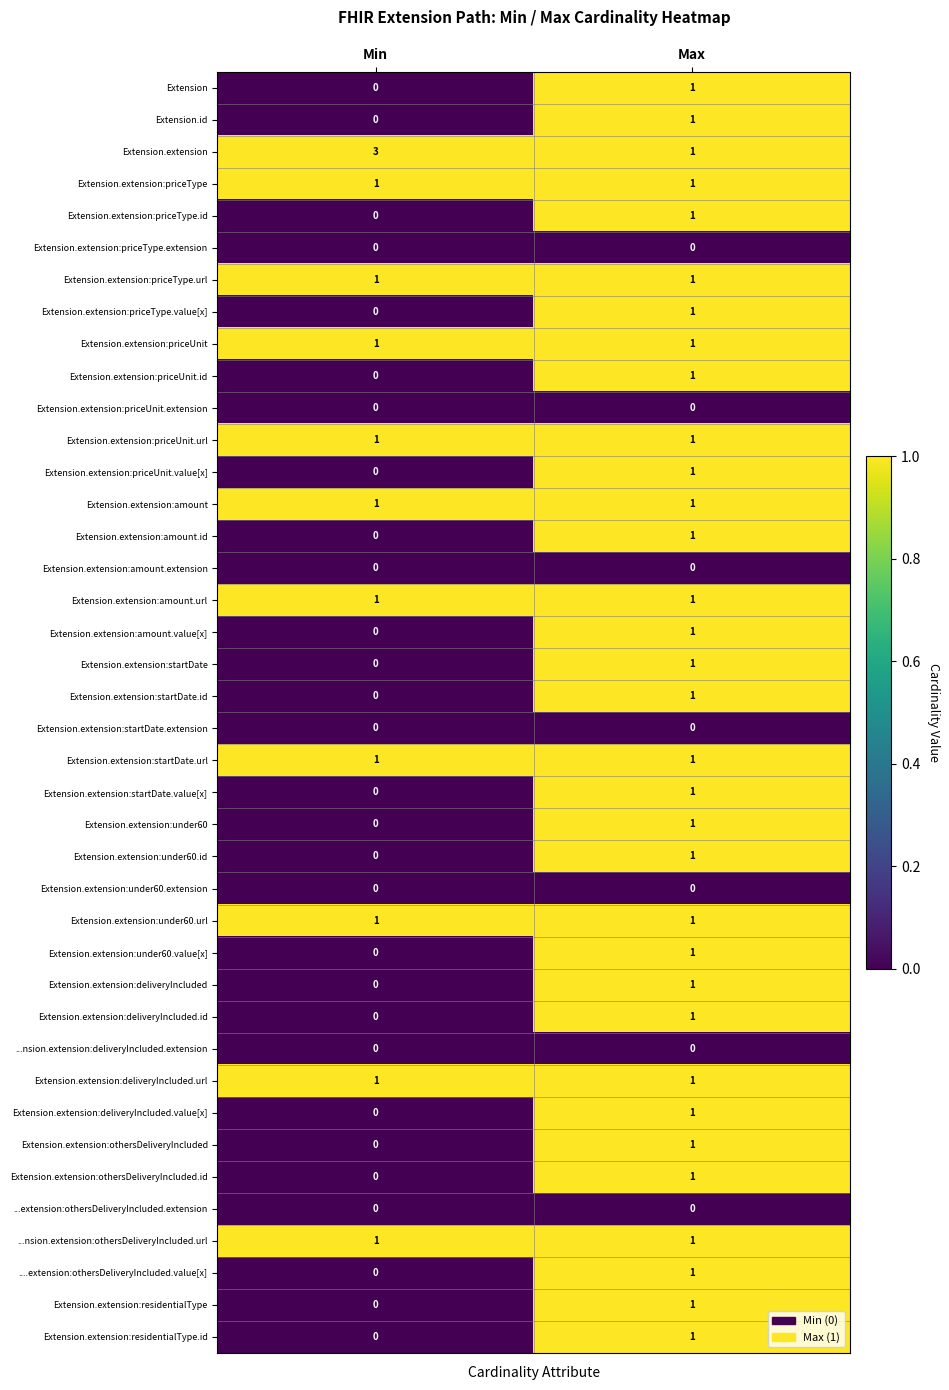

Which label corresponds to the largest value in the chart?

Min